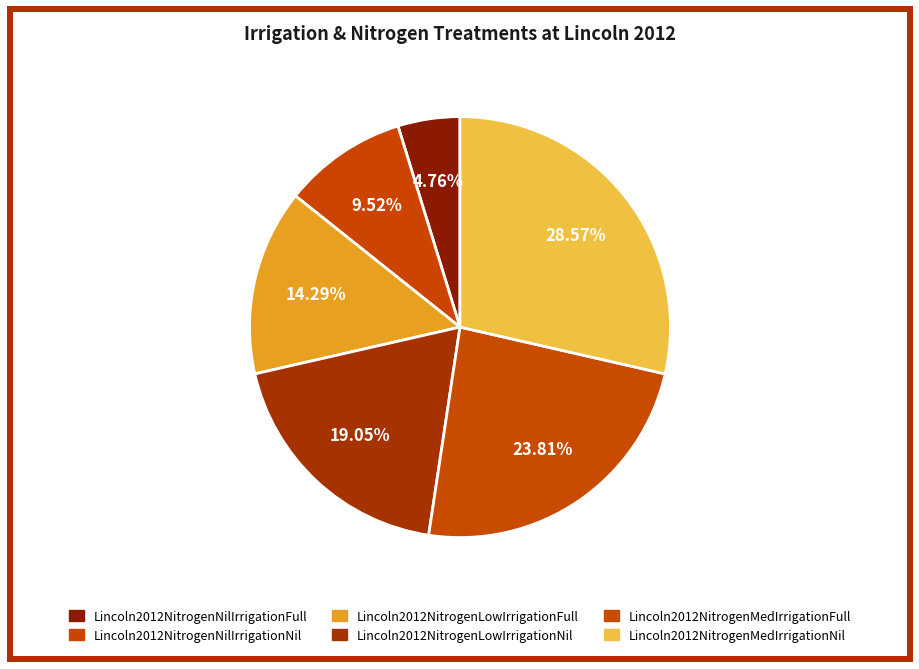

Which has a higher value, Lincoln2012NitrogenMedIrrigationNil or Lincoln2012NitrogenNilIrrigationFull?

Lincoln2012NitrogenMedIrrigationNil